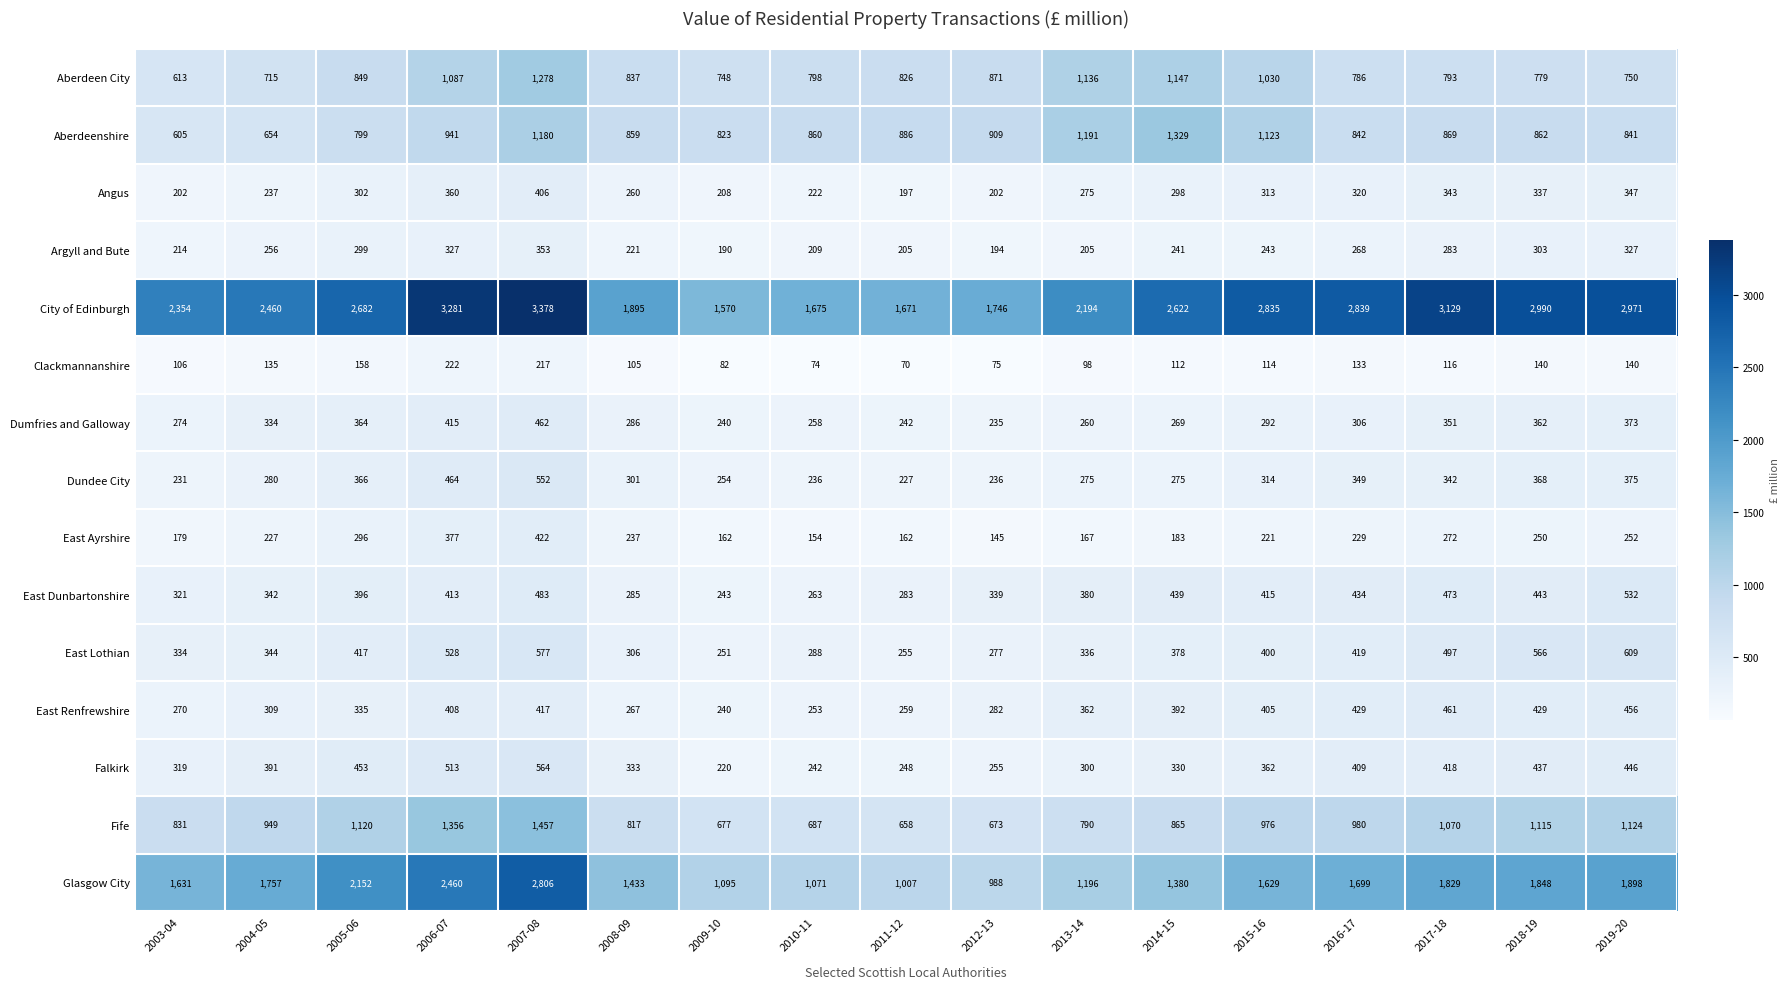

What value does the East Lothian series have at 2015-16?

400